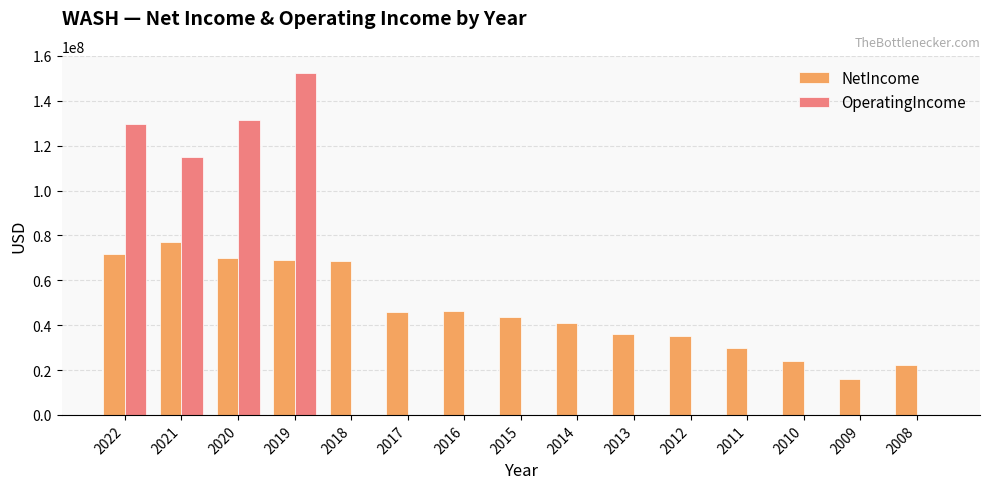

The value of NetIncome at 2008 is 15121868. True or false?

False